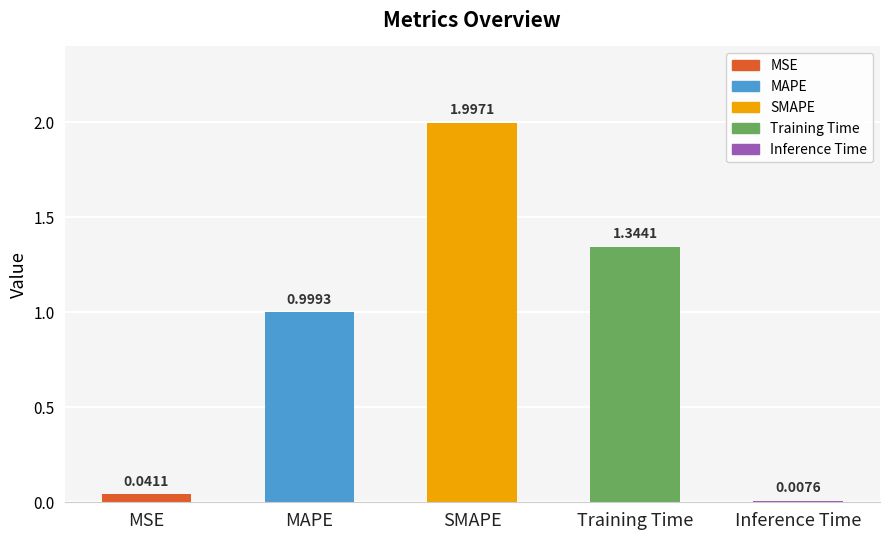

What is the sum of the values at MSE and SMAPE?

2.0